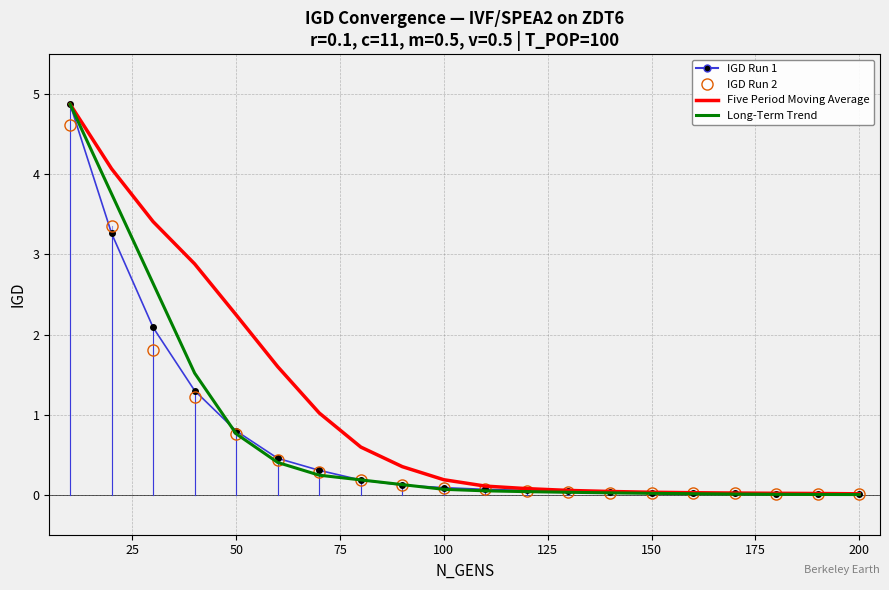

Which series has the largest total across all categories?

Five Period Moving Average